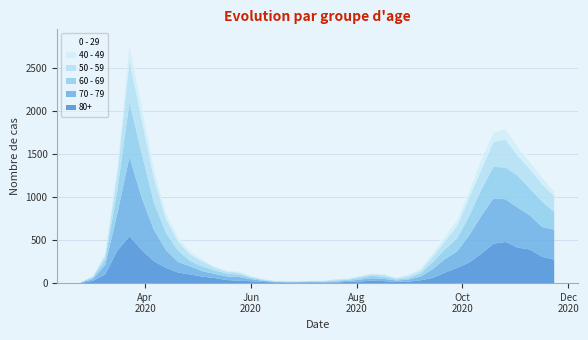

Reading left to right, transcribe all the data shown in this chart.

80+: 2020-02-24=3	2020-03-02=27	2020-03-09=100	2020-03-16=377	2020-03-23=544	2020-03-30=385	2020-04-06=255	2020-04-13=178	2020-04-20=123	2020-04-27=100	2020-05-04=76	2020-05-11=59	2020-05-18=36	2020-05-25=28	2020-06-01=22	2020-06-08=13	2020-06-15=9	2020-06-22=6	2020-06-29=7	2020-07-06=9	2020-07-13=5	2020-07-20=7	2020-07-27=15	2020-08-03=20	2020-08-10=28	2020-08-17=23	2020-08-24=14	2020-08-31=17	2020-09-07=33	2020-09-14=61	2020-09-21=122	2020-09-28=176	2020-10-05=239	2020-10-12=342	2020-10-19=458	2020-10-26=477	2020-11-02=411	2020-11-09=390	2020-11-16=305	2020-11-23=273
70 - 79: 2020-02-24=4	2020-03-02=22	2020-03-09=113	2020-03-16=427	2020-03-23=920	2020-03-30=608	2020-04-06=365	2020-04-13=206	2020-04-20=123	2020-04-27=94	2020-05-04=63	2020-05-11=47	2020-05-18=43	2020-05-25=43	2020-06-01=24	2020-06-08=14	2020-06-15=6	2020-06-22=5	2020-06-29=5	2020-07-06=8	2020-07-13=7	2020-07-20=11	2020-07-27=11	2020-08-03=21	2020-08-10=29	2020-08-17=25	2020-08-24=16	2020-08-31=24	2020-09-07=43	2020-09-14=102	2020-09-21=157	2020-09-28=191	2020-10-05=318	2020-10-12=439	2020-10-19=526	2020-10-26=495	2020-11-02=464	2020-11-09=394	2020-11-16=346	2020-11-23=348
60 - 69: 2020-02-24=2	2020-03-02=22	2020-03-09=61	2020-03-16=272	2020-03-23=634	2020-03-30=514	2020-04-06=320	2020-04-13=199	2020-04-20=128	2020-04-27=63	2020-05-04=54	2020-05-11=42	2020-05-18=33	2020-05-25=28	2020-06-01=18	2020-06-08=8	2020-06-15=3	2020-06-22=3	2020-06-29=6	2020-07-06=3	2020-07-13=8	2020-07-20=12	2020-07-27=13	2020-08-03=19	2020-08-10=31	2020-08-17=25	2020-08-24=12	2020-08-31=17	2020-09-07=39	2020-09-14=80	2020-09-21=112	2020-09-28=152	2020-10-05=221	2020-10-12=305	2020-10-19=364	2020-10-26=368	2020-11-02=370	2020-11-09=310	2020-11-16=294	2020-11-23=206
50 - 59: 2020-02-24=3	2020-03-02=7	2020-03-09=48	2020-03-16=190	2020-03-23=475	2020-03-30=392	2020-04-06=281	2020-04-13=163	2020-04-20=106	2020-04-27=75	2020-05-04=57	2020-05-11=33	2020-05-18=23	2020-05-25=23	2020-06-01=9	2020-06-08=10	2020-06-15=8	2020-06-22=9	2020-06-29=3	2020-07-06=5	2020-07-13=6	2020-07-20=12	2020-07-27=8	2020-08-03=16	2020-08-10=16	2020-08-17=22	2020-08-24=15	2020-08-31=28	2020-09-07=28	2020-09-14=64	2020-09-21=95	2020-09-28=142	2020-10-05=212	2020-10-12=230	2020-10-19=290	2020-10-26=322	2020-11-02=227	2020-11-09=228	2020-11-16=202	2020-11-23=182
40 - 49: 2020-02-24=0	2020-03-02=5	2020-03-09=21	2020-03-16=79	2020-03-23=183	2020-03-30=163	2020-04-06=111	2020-04-13=66	2020-04-20=51	2020-04-27=33	2020-05-04=27	2020-05-11=13	2020-05-18=12	2020-05-25=14	2020-06-01=12	2020-06-08=3	2020-06-15=2	2020-06-22=5	2020-06-29=1	2020-07-06=1	2020-07-13=4	2020-07-20=2	2020-07-27=10	2020-08-03=8	2020-08-10=8	2020-08-17=10	2020-08-24=2	2020-08-31=17	2020-09-07=26	2020-09-14=38	2020-09-21=55	2020-09-28=72	2020-10-05=76	2020-10-12=120	2020-10-19=111	2020-10-26=126	2020-11-02=105	2020-11-09=83	2020-11-16=80	2020-11-23=60
0 - 29: 2020-02-24=1	2020-03-02=0	2020-03-09=10	2020-03-16=25	2020-03-23=47	2020-03-30=42	2020-04-06=36	2020-04-13=19	2020-04-20=20	2020-04-27=12	2020-05-04=11	2020-05-11=10	2020-05-18=8	2020-05-25=6	2020-06-01=2	2020-06-08=4	2020-06-15=6	2020-06-22=5	2020-06-29=2	2020-07-06=1	2020-07-13=2	2020-07-20=1	2020-07-27=3	2020-08-03=6	2020-08-10=6	2020-08-17=2	2020-08-24=5	2020-08-31=9	2020-09-07=11	2020-09-14=20	2020-09-21=40	2020-09-28=38	2020-10-05=39	2020-10-12=44	2020-10-19=46	2020-10-26=52	2020-11-02=38	2020-11-09=45	2020-11-16=43	2020-11-23=25